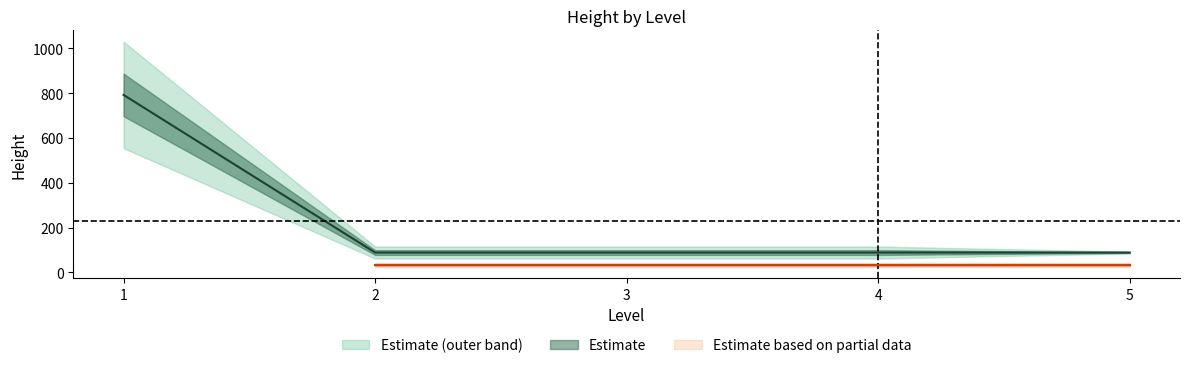

What is the maximum value shown in the chart?

792